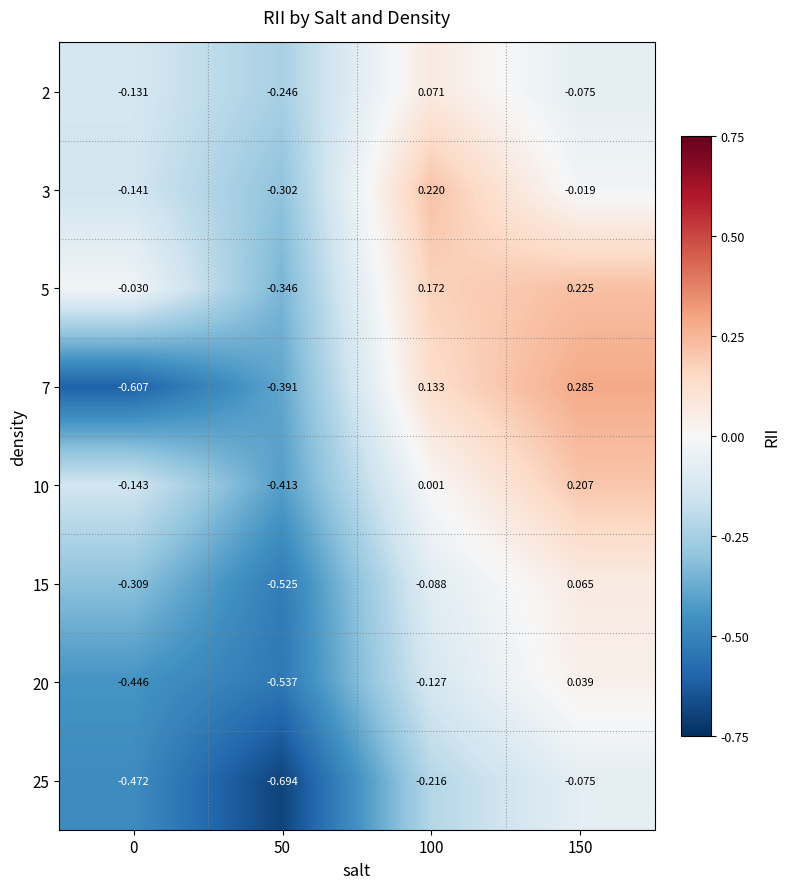

Is the value of 7 at 0 greater than the value of 10 at 150?

No